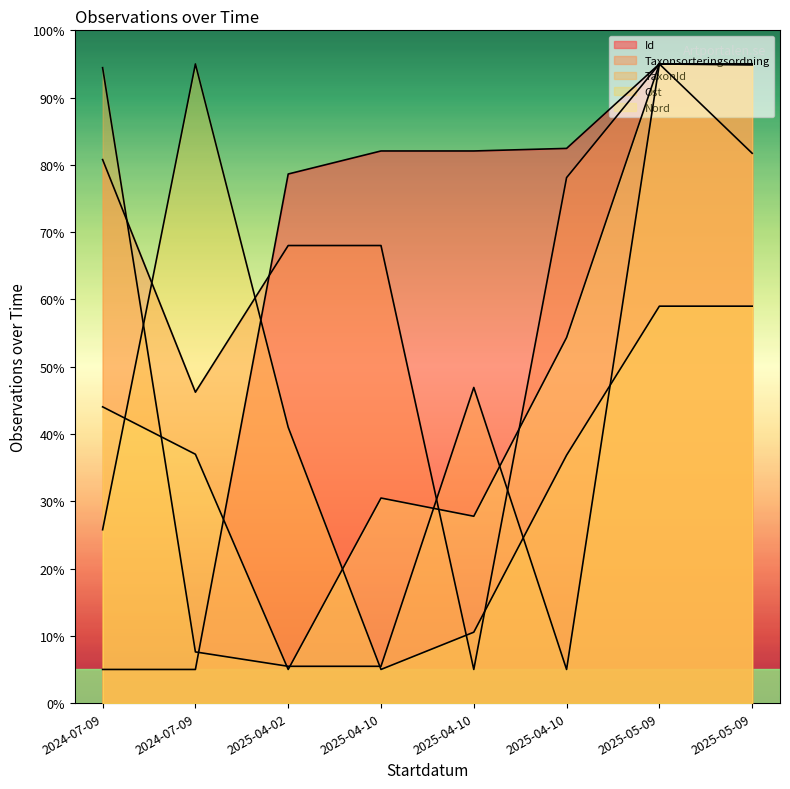

Count the number of data series in this chart.

5